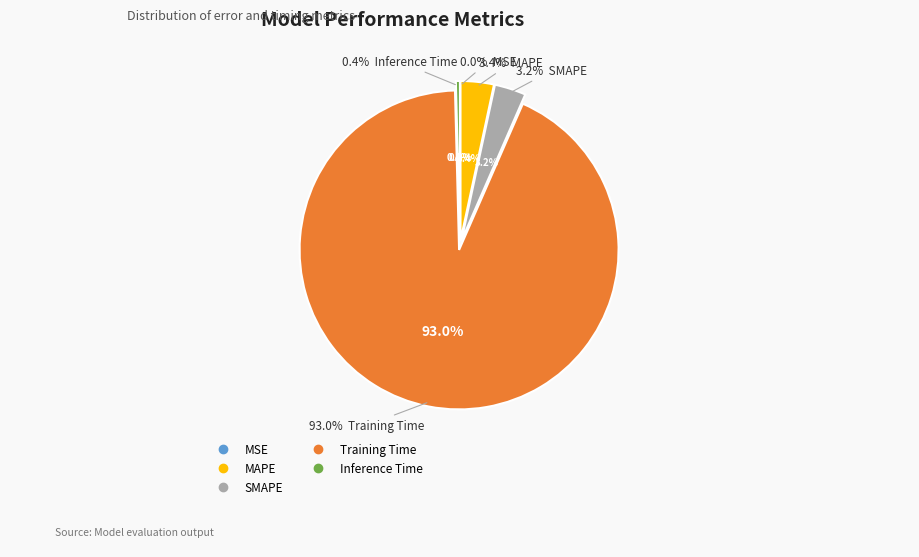

Does any single category account for the majority?

Yes